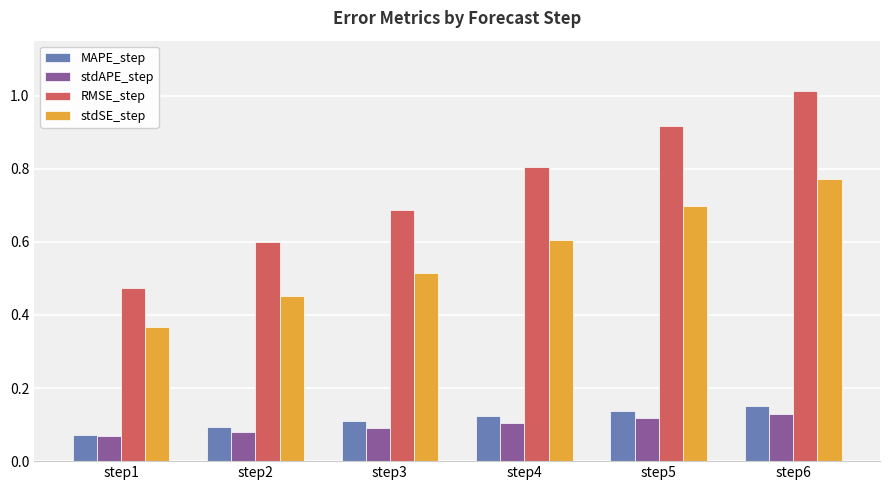

How many groups of bars are there?

6